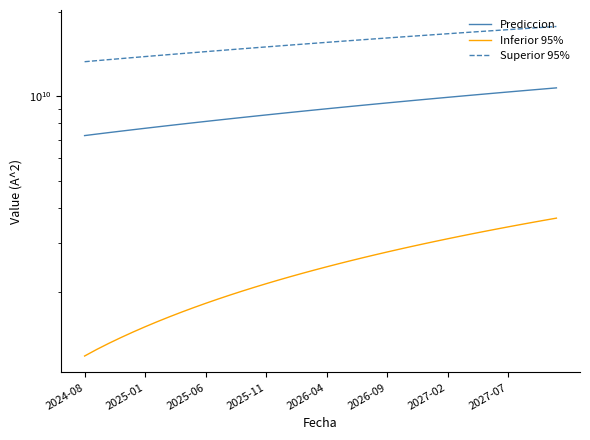

The value of Superior 95% at 22 is 15822019169.9. True or false?

True